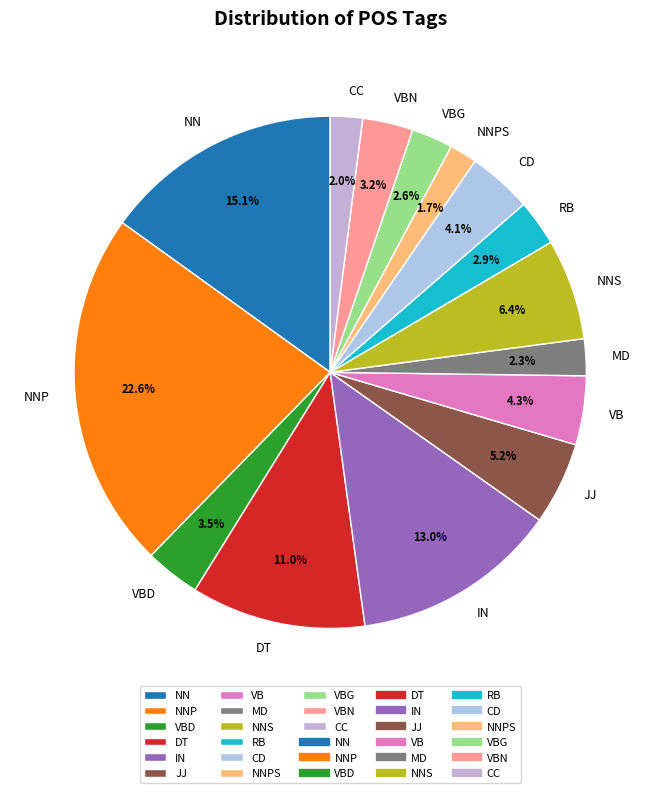

Does NN account for over 50% of the chart?

No